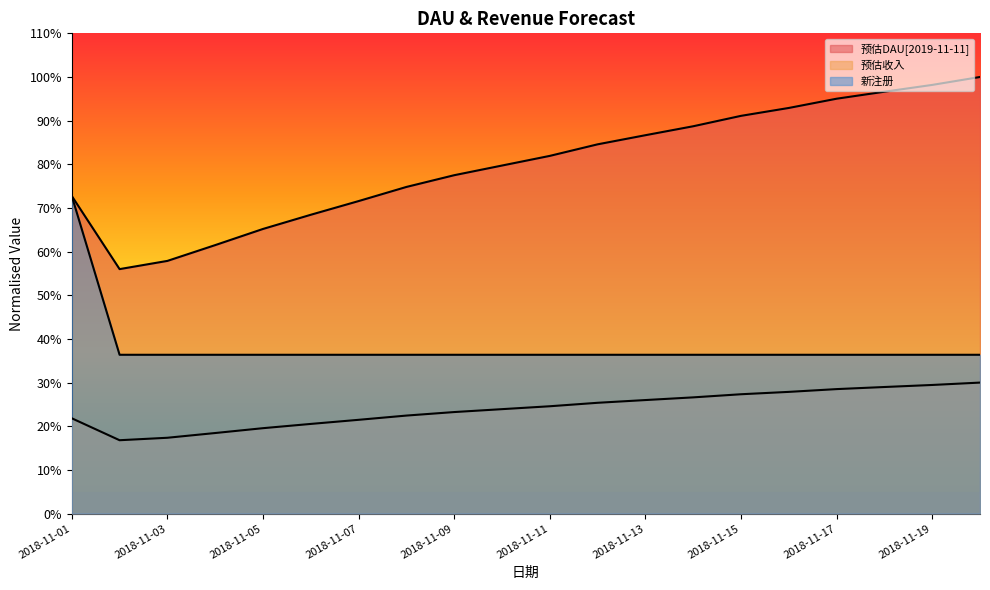

What is the difference between the highest and lowest values at 2018-11-15?

63.8